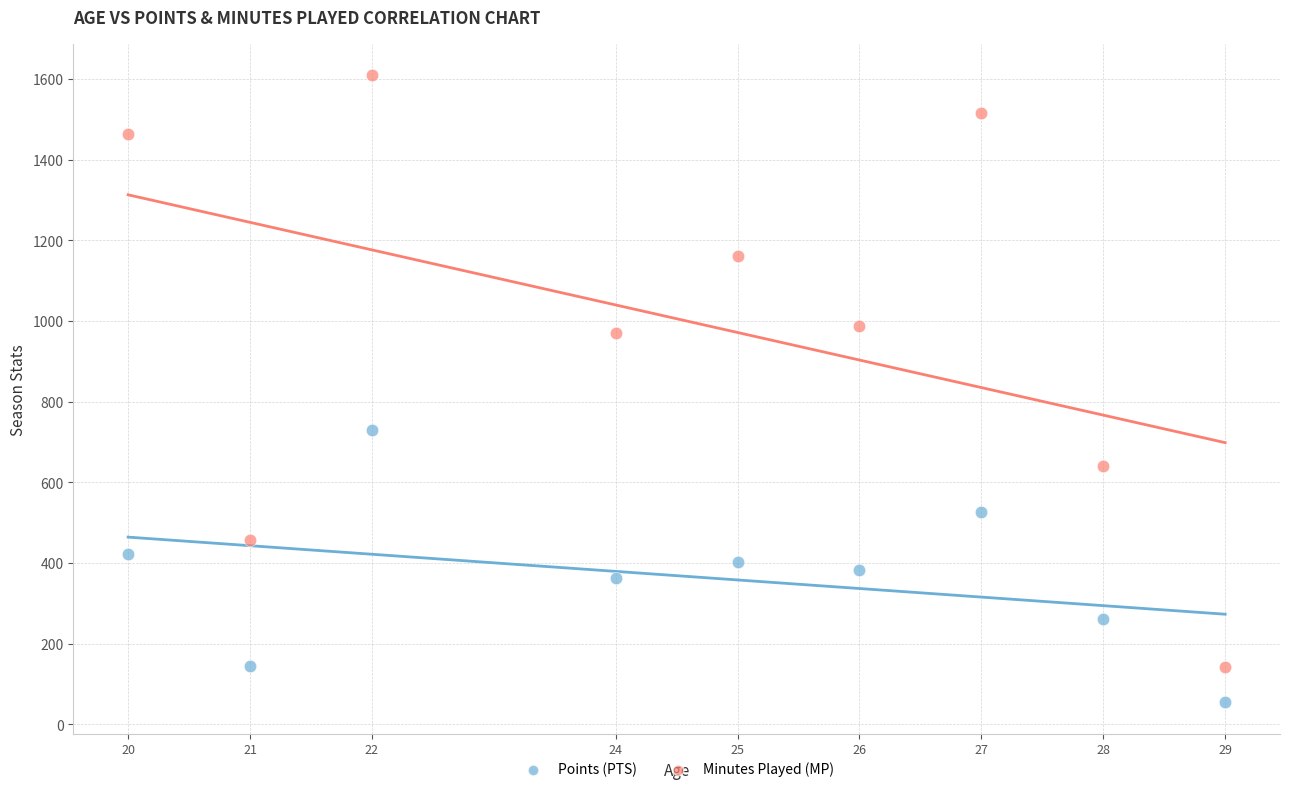

Which series has the largest Y range (max minus min)?

Minutes Played (MP)